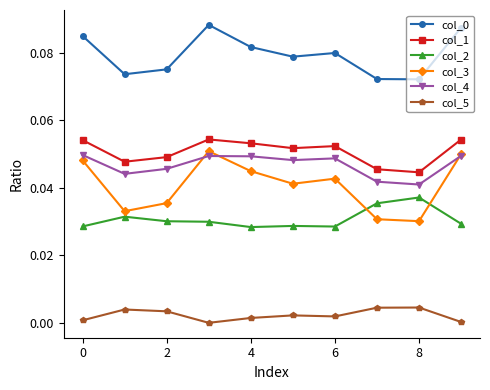

At how many categories does at least one series exceed 0?

10